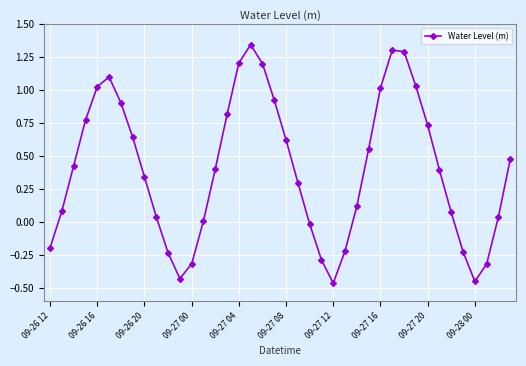

How many interior local peaks (higher than both neighbors) does the data have?

3